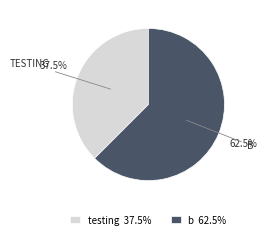

How much of the chart is everything except b?

37.5%